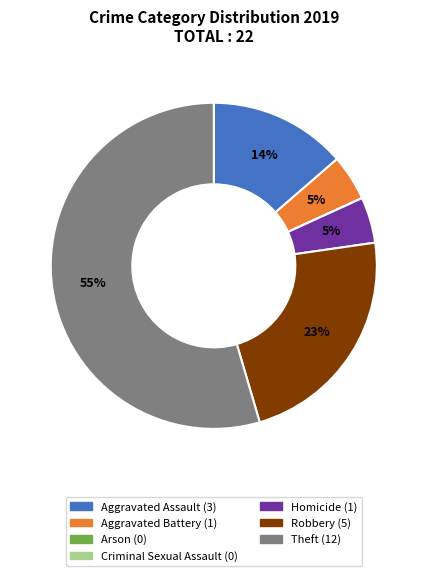

Combined, do Theft and Aggravated Assault account for over 50%?

Yes